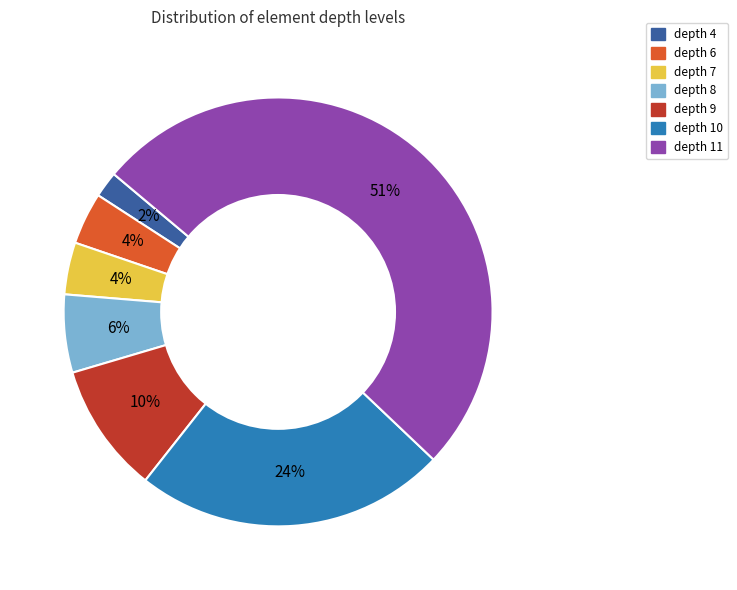

How many segments does this pie chart have?

7